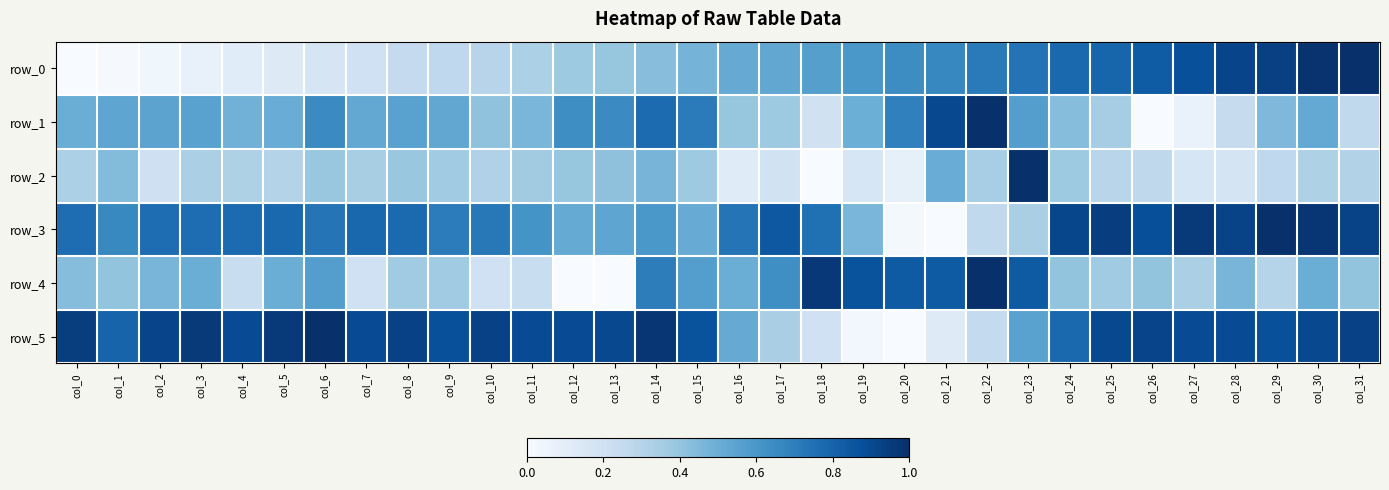

Reading right to left, extract all data points from this chart.

row_0: 1.0	1.0	0.9	0.9	0.9	0.8	0.8	0.8	0.7	0.7	0.7	0.6	0.6	0.6	0.5	0.5	0.5	0.4	0.4	0.4	0.3	0.3	0.3	0.3	0.2	0.2	0.1	0.1	0.1	0.0	0.0	0.0
row_1: 0.3	0.5	0.4	0.2	0.1	0.0	0.4	0.4	0.6	1.0	0.9	0.7	0.5	0.2	0.4	0.4	0.7	0.8	0.6	0.6	0.5	0.4	0.5	0.6	0.5	0.7	0.5	0.5	0.6	0.5	0.5	0.5
row_2: 0.3	0.3	0.3	0.2	0.2	0.3	0.3	0.4	1.0	0.3	0.5	0.1	0.2	0.0	0.2	0.1	0.4	0.5	0.4	0.4	0.4	0.3	0.4	0.4	0.3	0.4	0.3	0.3	0.3	0.2	0.4	0.3
row_3: 0.9	1.0	1.0	0.9	1.0	0.9	0.9	0.9	0.3	0.3	0.0	0.0	0.5	0.8	0.8	0.7	0.5	0.6	0.5	0.5	0.6	0.7	0.7	0.8	0.8	0.7	0.8	0.8	0.8	0.8	0.7	0.8
row_4: 0.4	0.5	0.3	0.5	0.3	0.4	0.4	0.4	0.8	1.0	0.8	0.8	0.9	1.0	0.6	0.5	0.6	0.7	0.0	0.0	0.2	0.2	0.4	0.4	0.2	0.6	0.5	0.2	0.5	0.5	0.4	0.4
row_5: 0.9	0.9	0.9	0.9	0.9	0.9	0.9	0.8	0.6	0.3	0.1	0.0	0.0	0.2	0.3	0.5	0.9	1.0	0.9	0.9	0.9	0.9	0.9	0.9	0.9	1.0	1.0	0.9	1.0	0.9	0.8	0.9